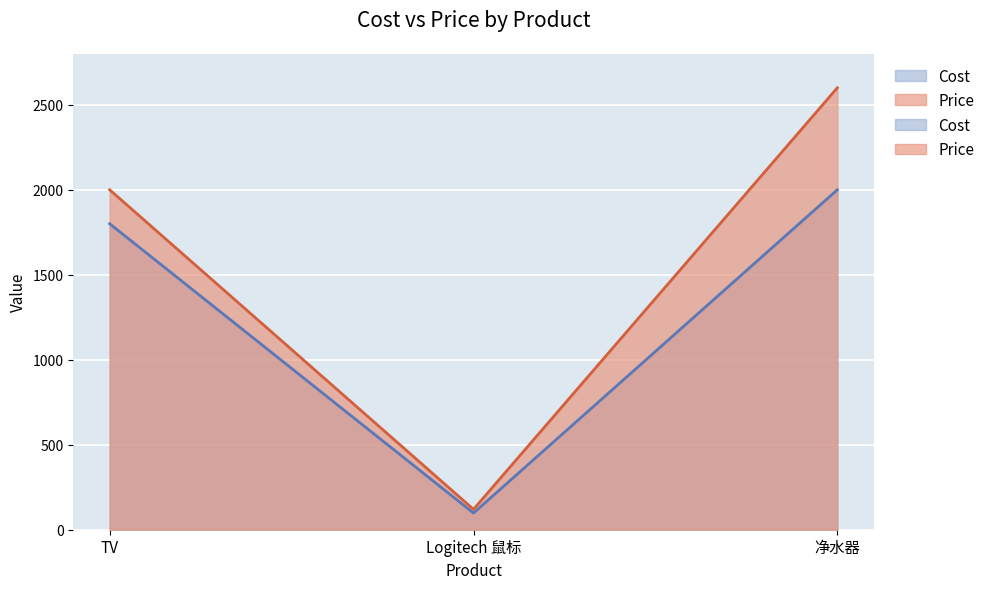

At which label does Price reach its peak?

净水器